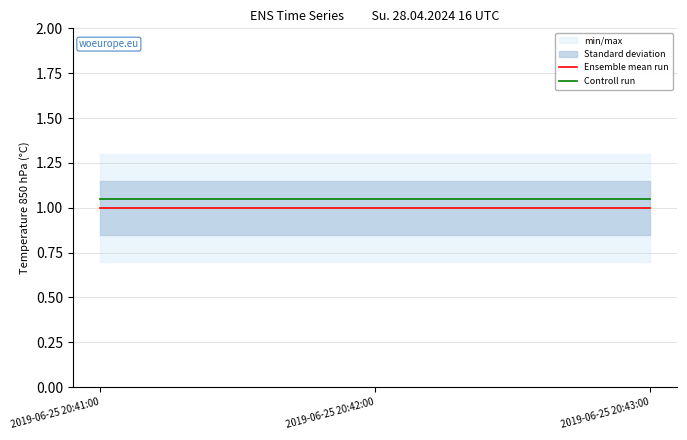

At 2019-06-25 20:43:00, list the series in order from smallest to largest.

Ensemble mean run, Controll run